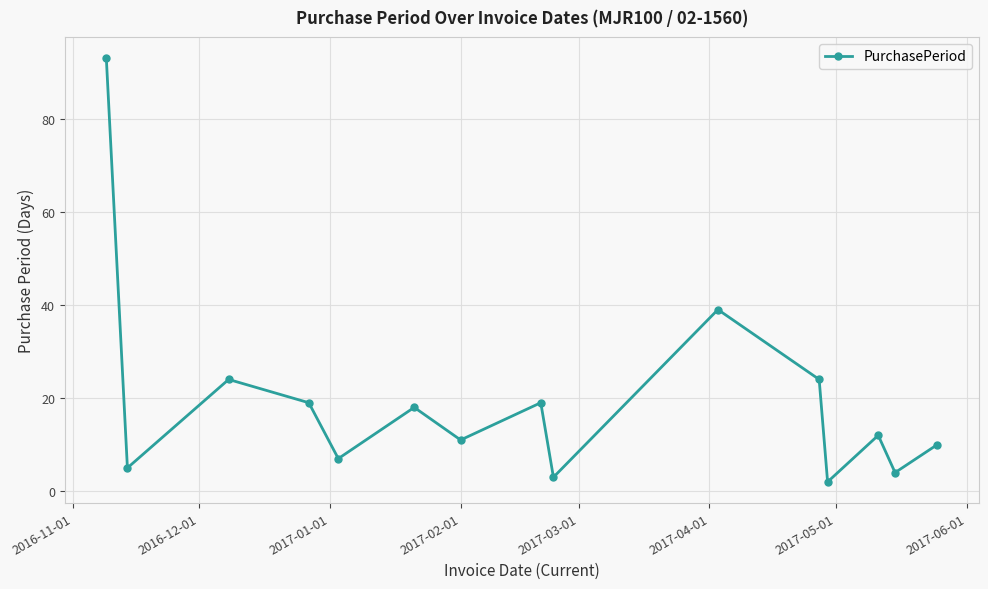

How many series are shown in this chart?

1